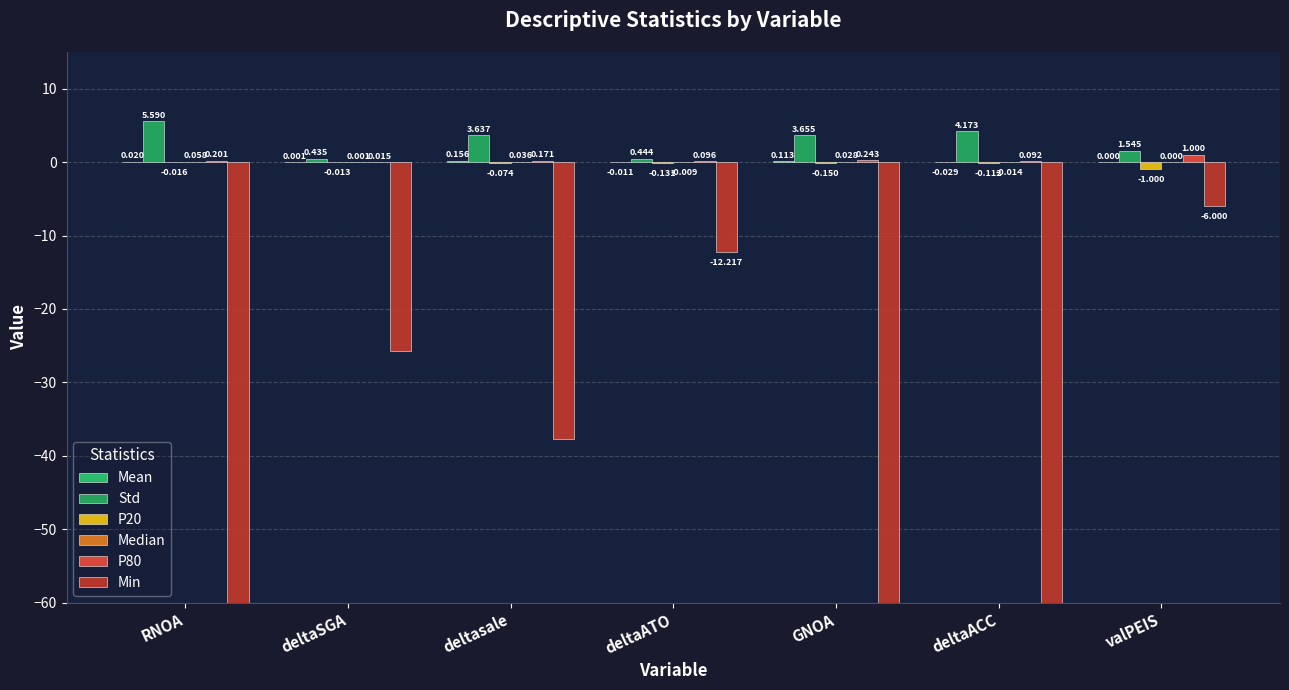

What is the label of the 4th bar from the right?

deltaATO